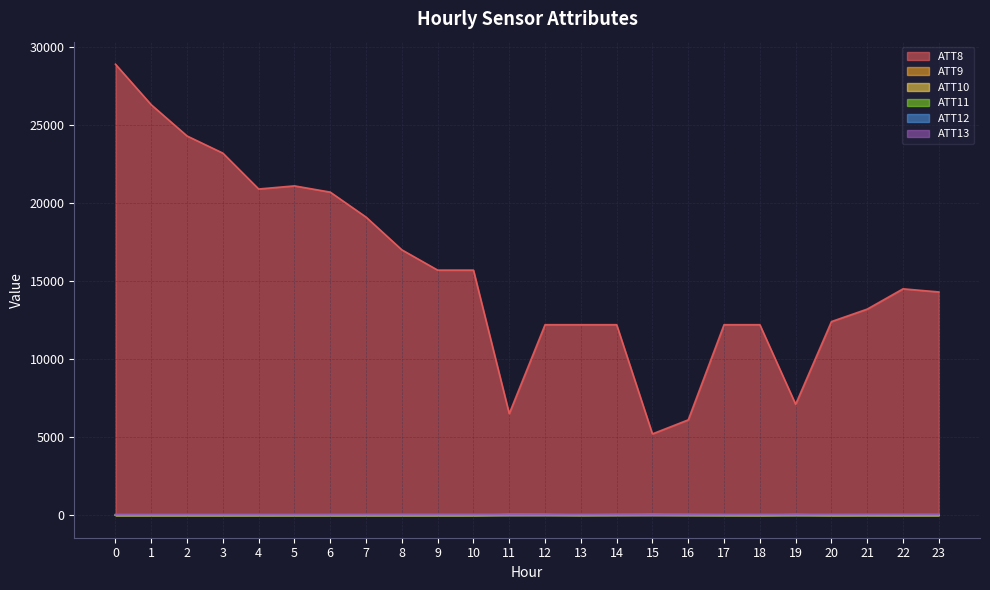

List the series in order of their peak value, highest first.

ATT8, ATT13, ATT9, ATT10, ATT11, ATT12